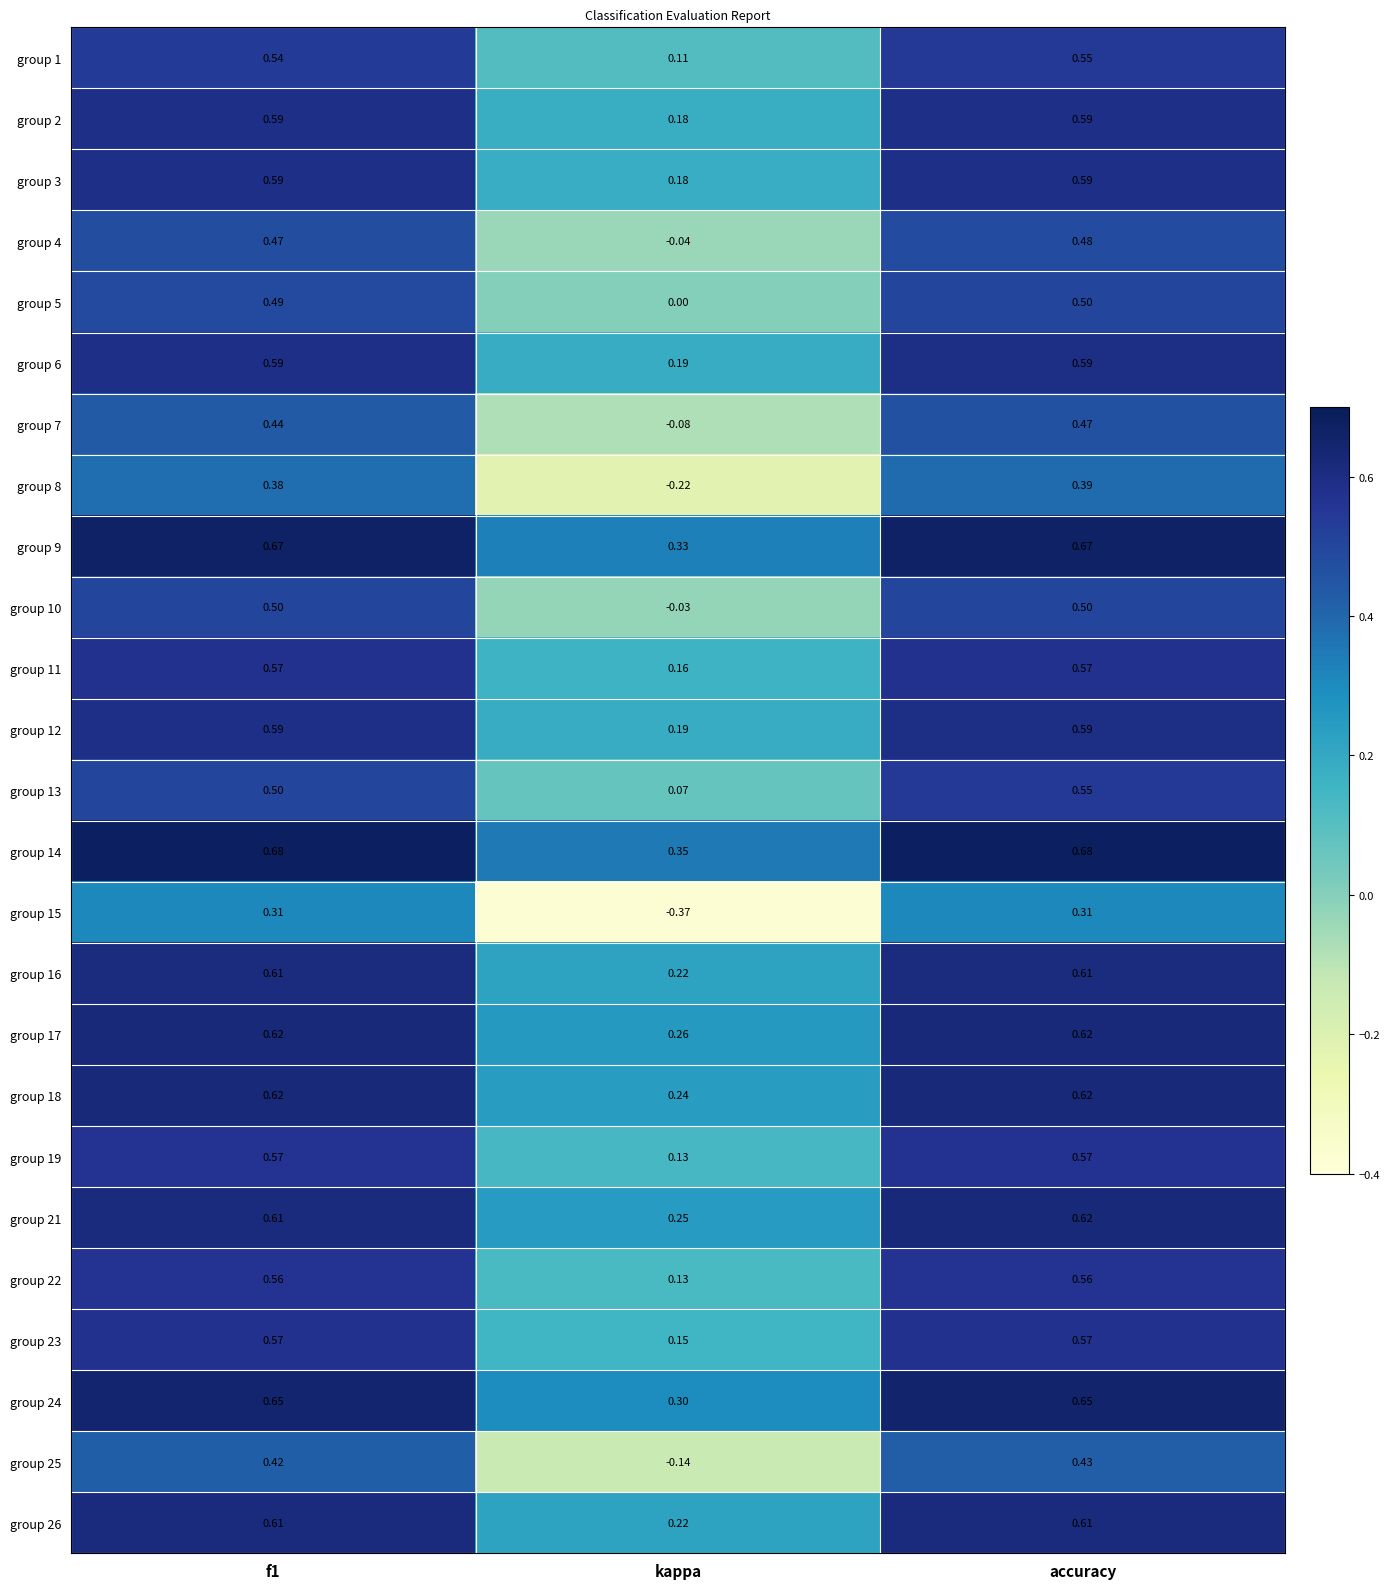

Which series has the largest total across all categories?

group 14